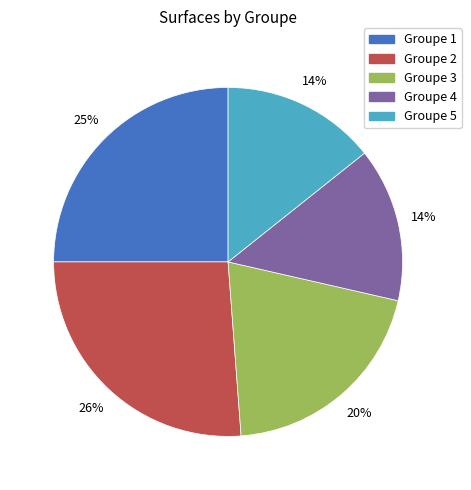

Count the number of slices in the pie.

5